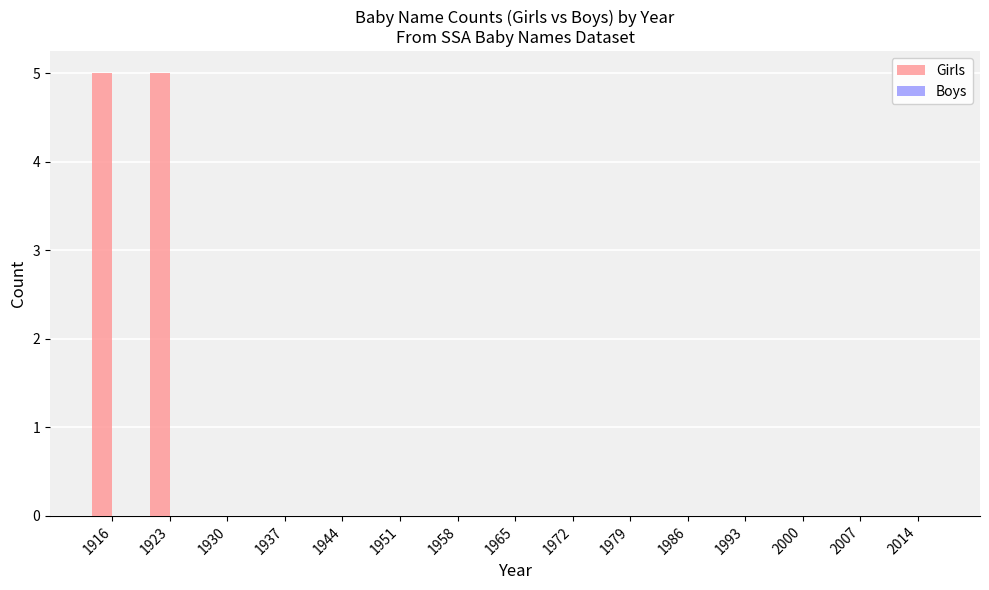

Reading right to left, transcribe all the data shown in this chart.

2014=0	2007=0	2000=0	1993=0	1986=0	1979=0	1972=0	1965=0	1958=0	1951=0	1944=0	1937=0	1930=0	1923=5	1916=5